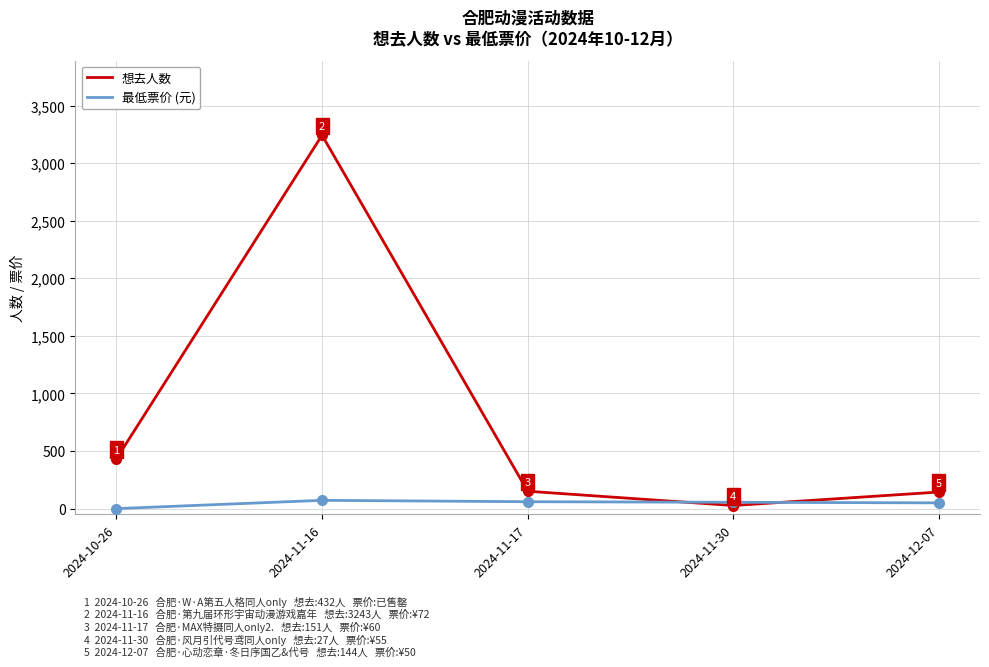

After their last crossing, which series has the higher values: 想去人数 or 最低票价 (元)?

想去人数